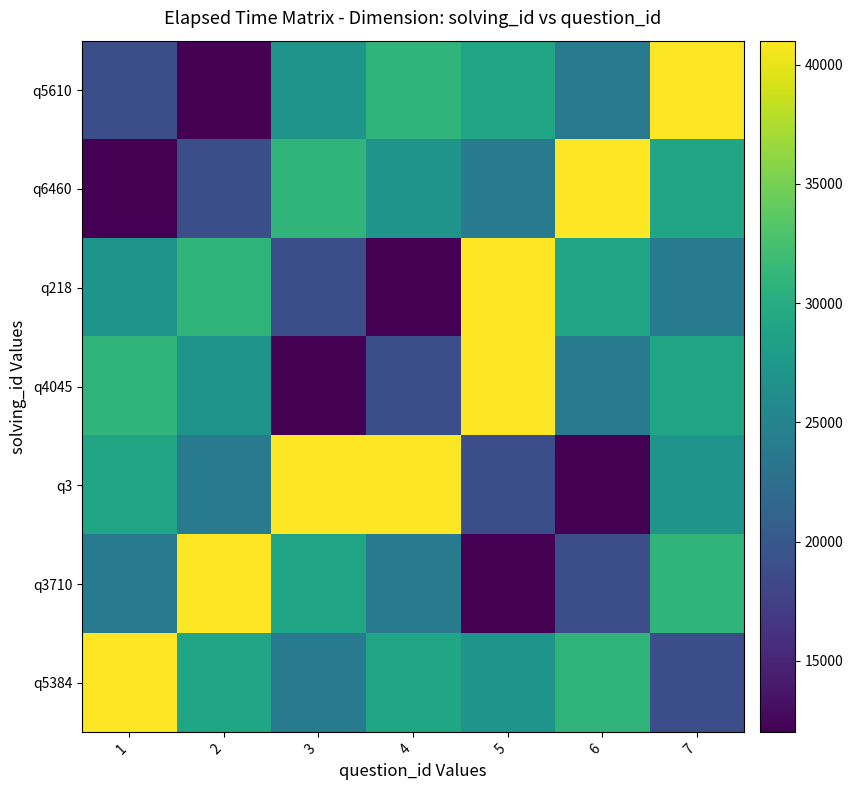

Which series changed the most between 3 and 5?

q4045